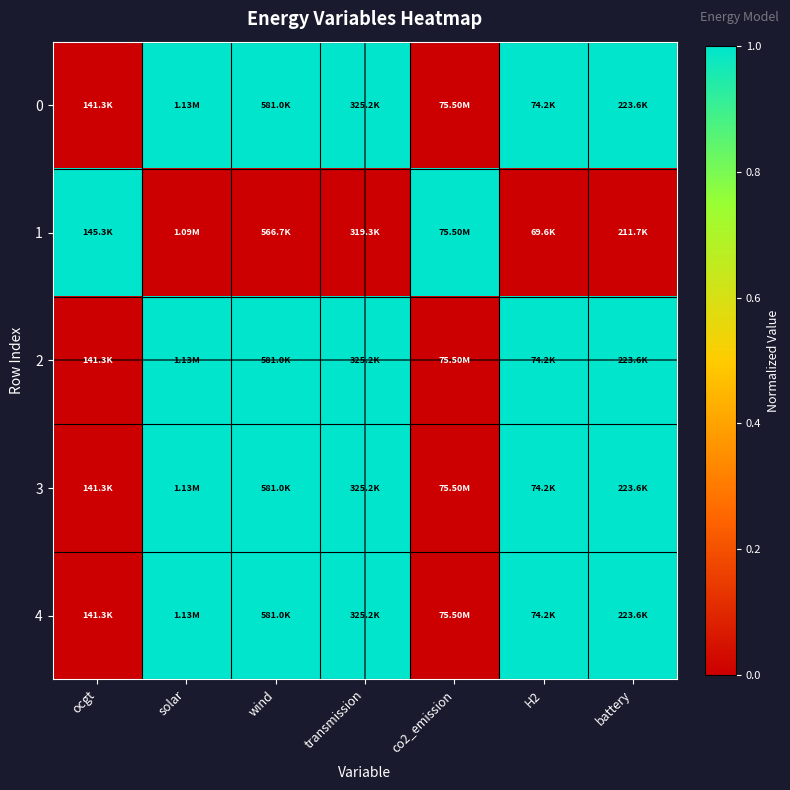

What is the total value across all series at transmission?

4.0